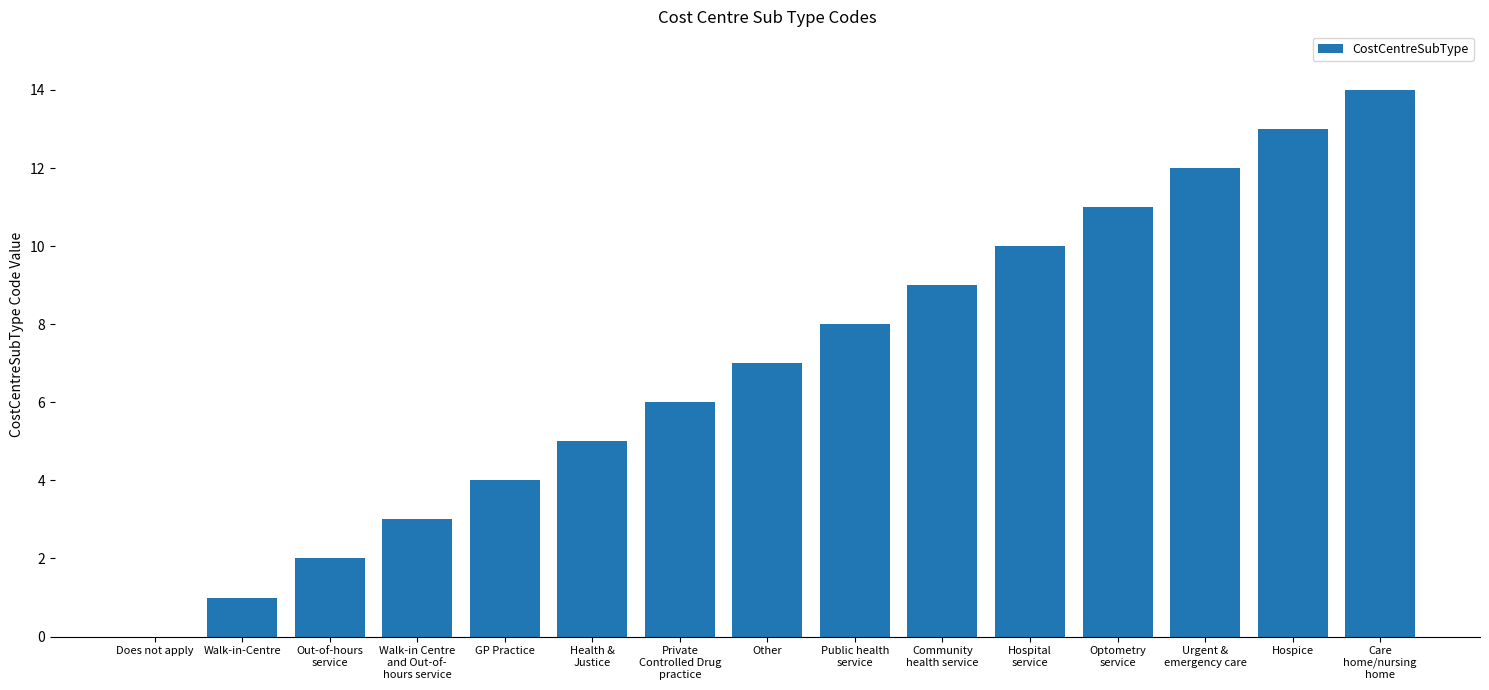

Reading left to right, transcribe all the data shown in this chart.

0	1	2	3	4	5	6	7	8	9	10	11	12	13	14